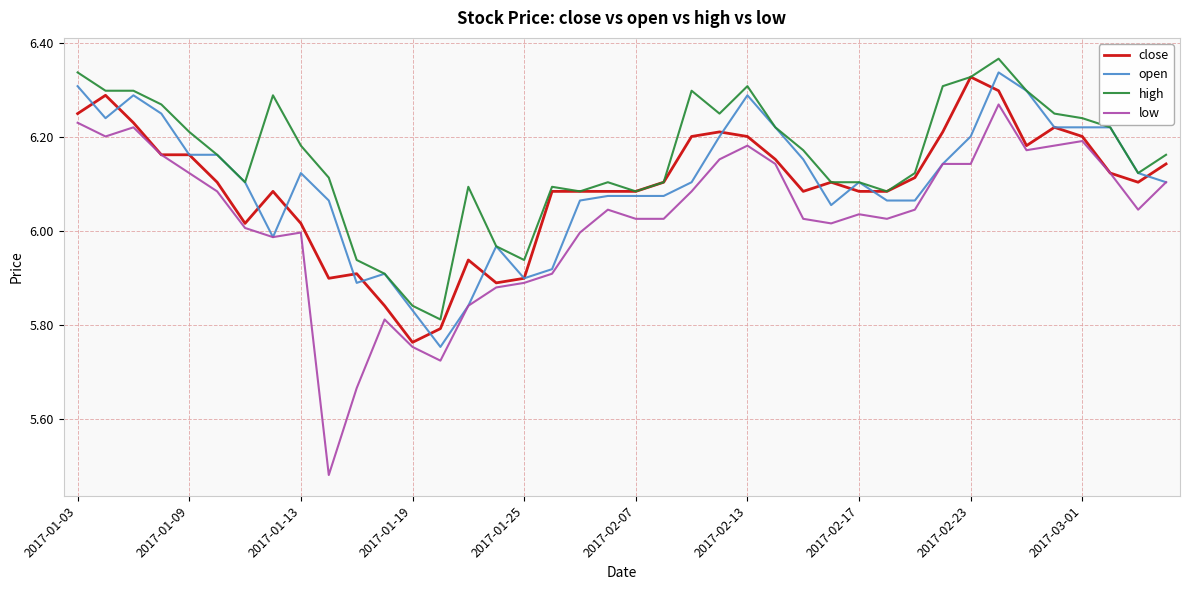

True or false: high and low cross at least once.

False